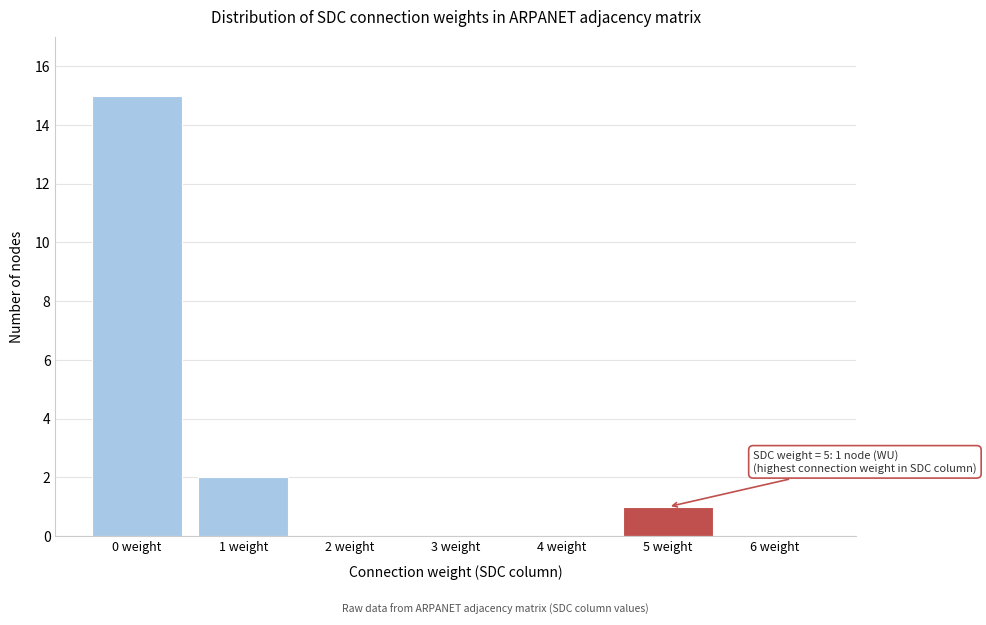

Reading left to right, what are all the values shown in this chart?

0 weight=15	1 weight=2	2 weight=0	3 weight=0	4 weight=0	5 weight=1	6 weight=0